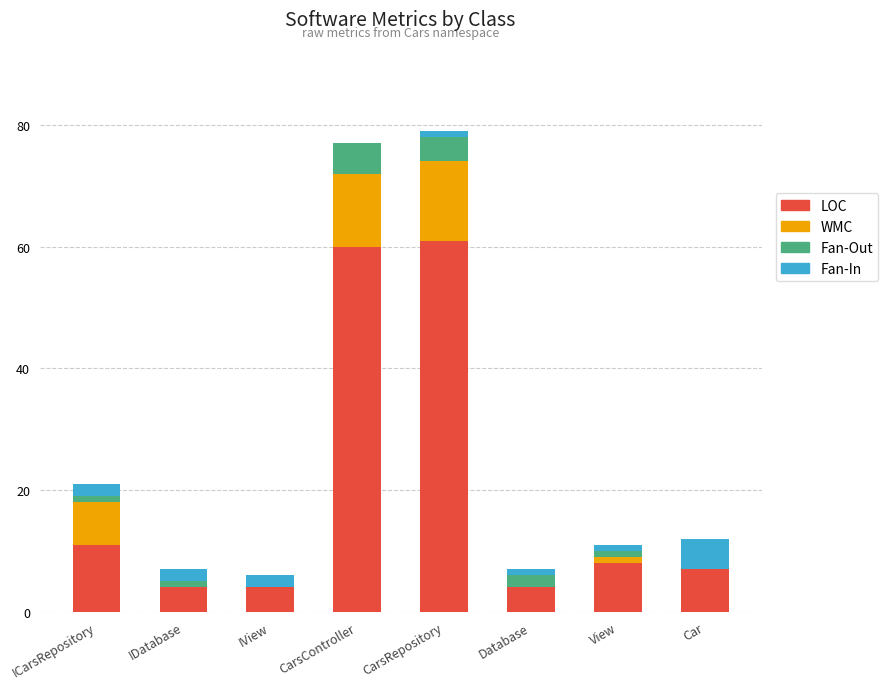

Count the number of categories in the chart.

8